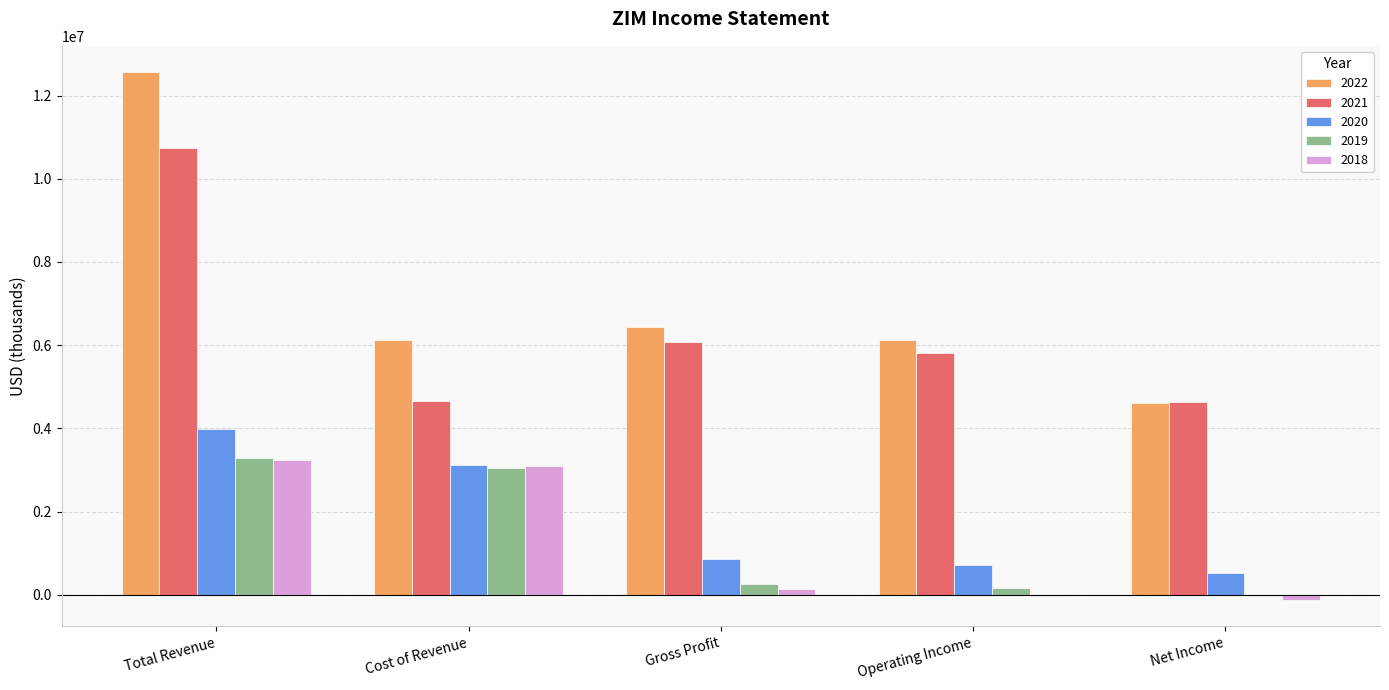

What is the maximum value shown in the chart?

12561600